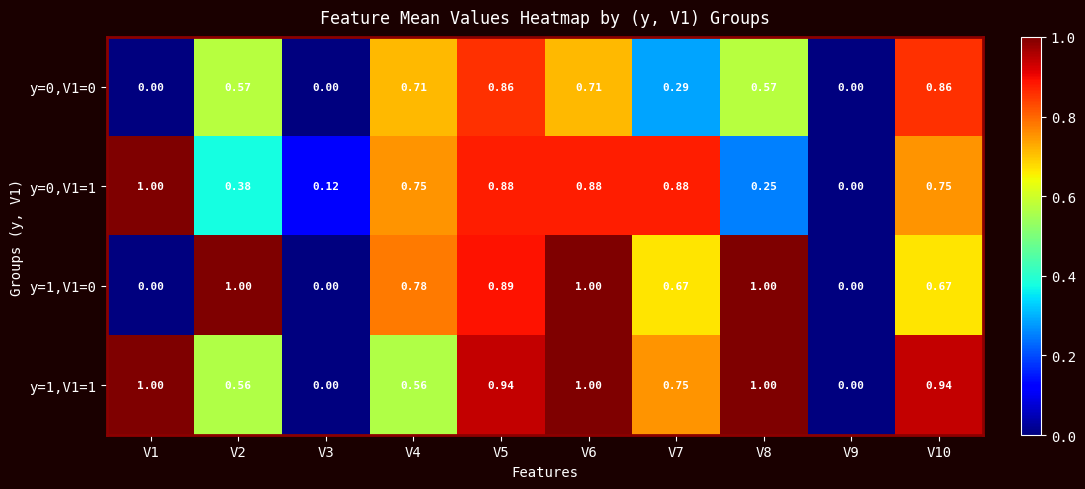

Is the value of y=0,V1=1 at V2 greater than the value of y=0,V1=0 at V7?

Yes